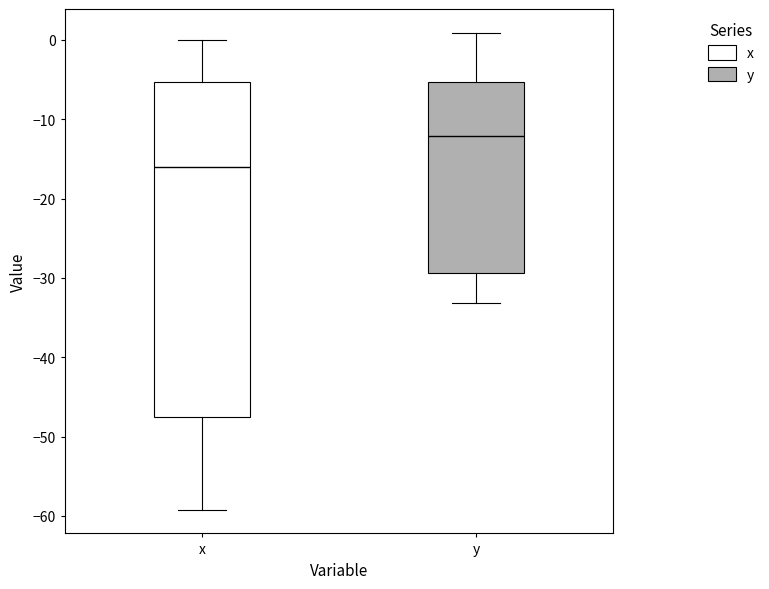

Reading left to right, read every box against the y-axis: the position of its median line, the range the box covers, and the ends of its whiskers. The values are not printed on the chart, so give them approximately, as read against the axis.

x: median -16, box -47 to -5, whiskers -59 to 0
y: median -12, box -29 to -5, whiskers -33 to 1